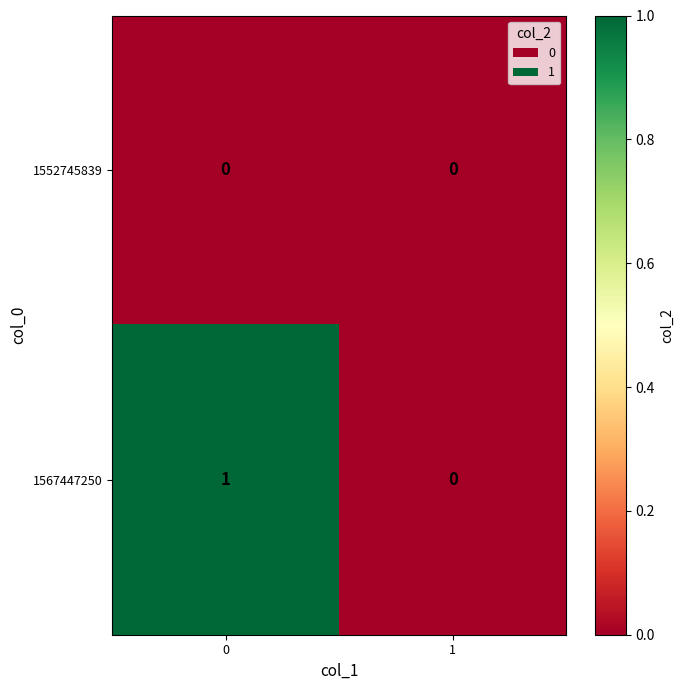

The 1552745839 series shows 0 at 1. True or false?

True